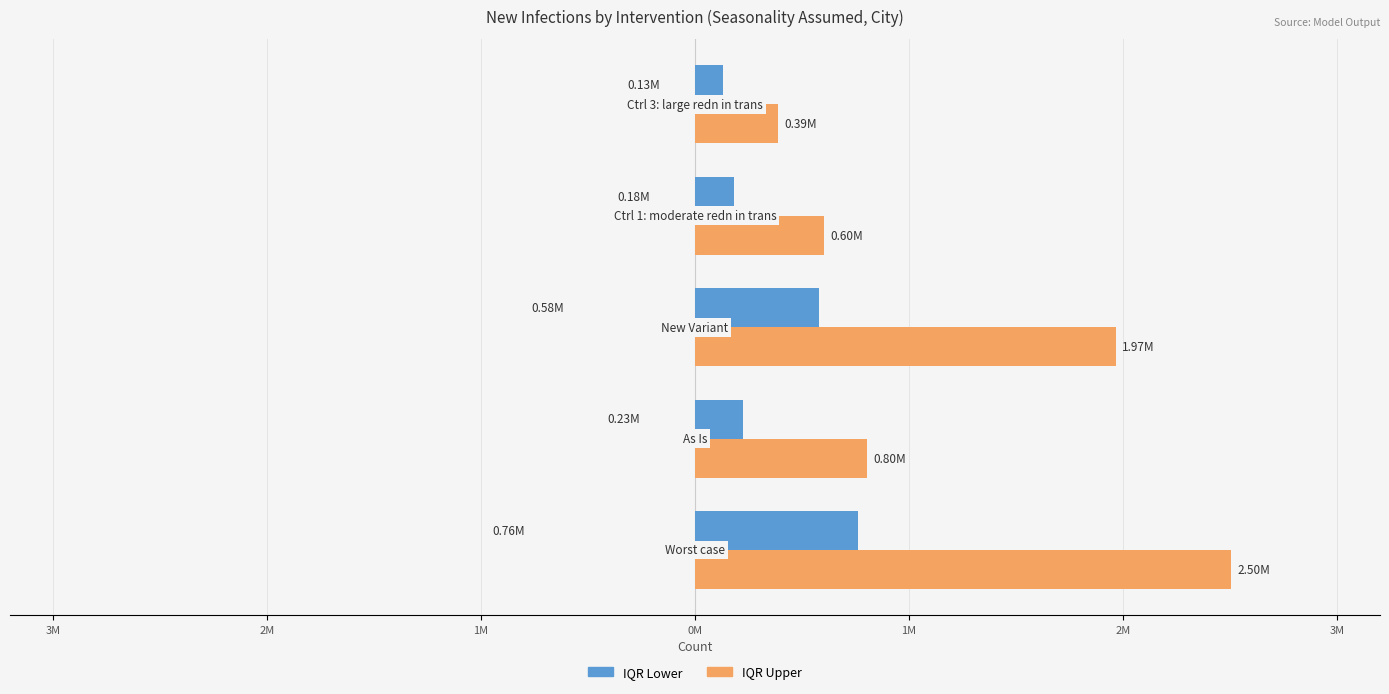

What are all the series names shown in the legend?

IQR Lower, IQR Upper